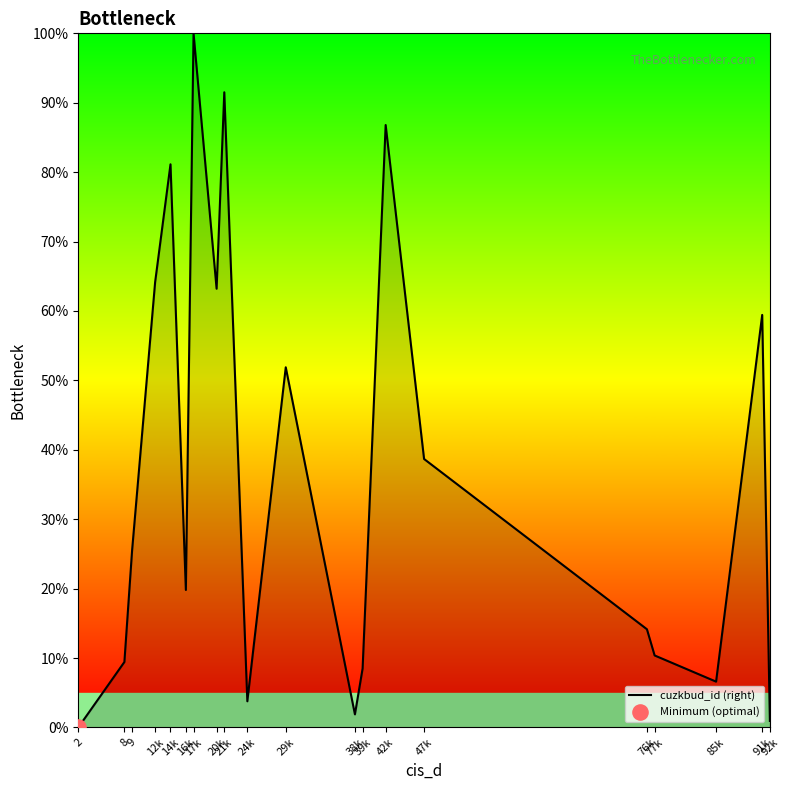

Between 24k and 14k, which is larger?

14k